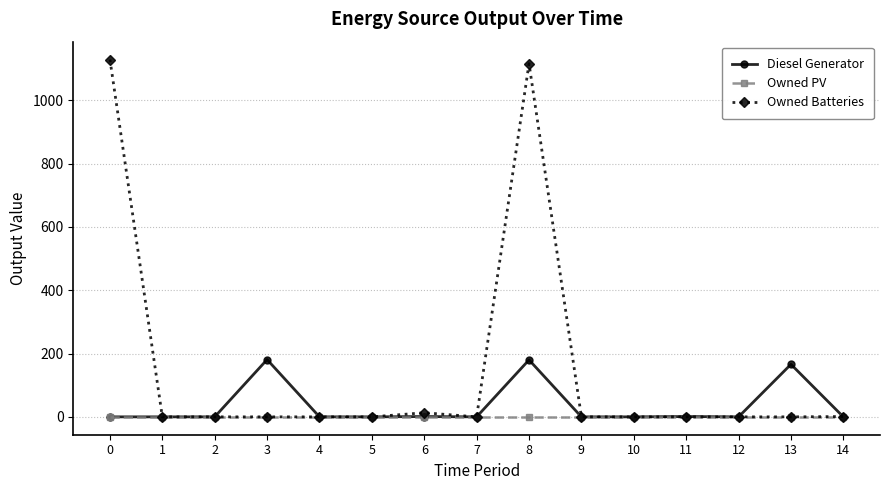

What is the difference between the maximum and minimum values in the Owned Batteries series?

1129.0